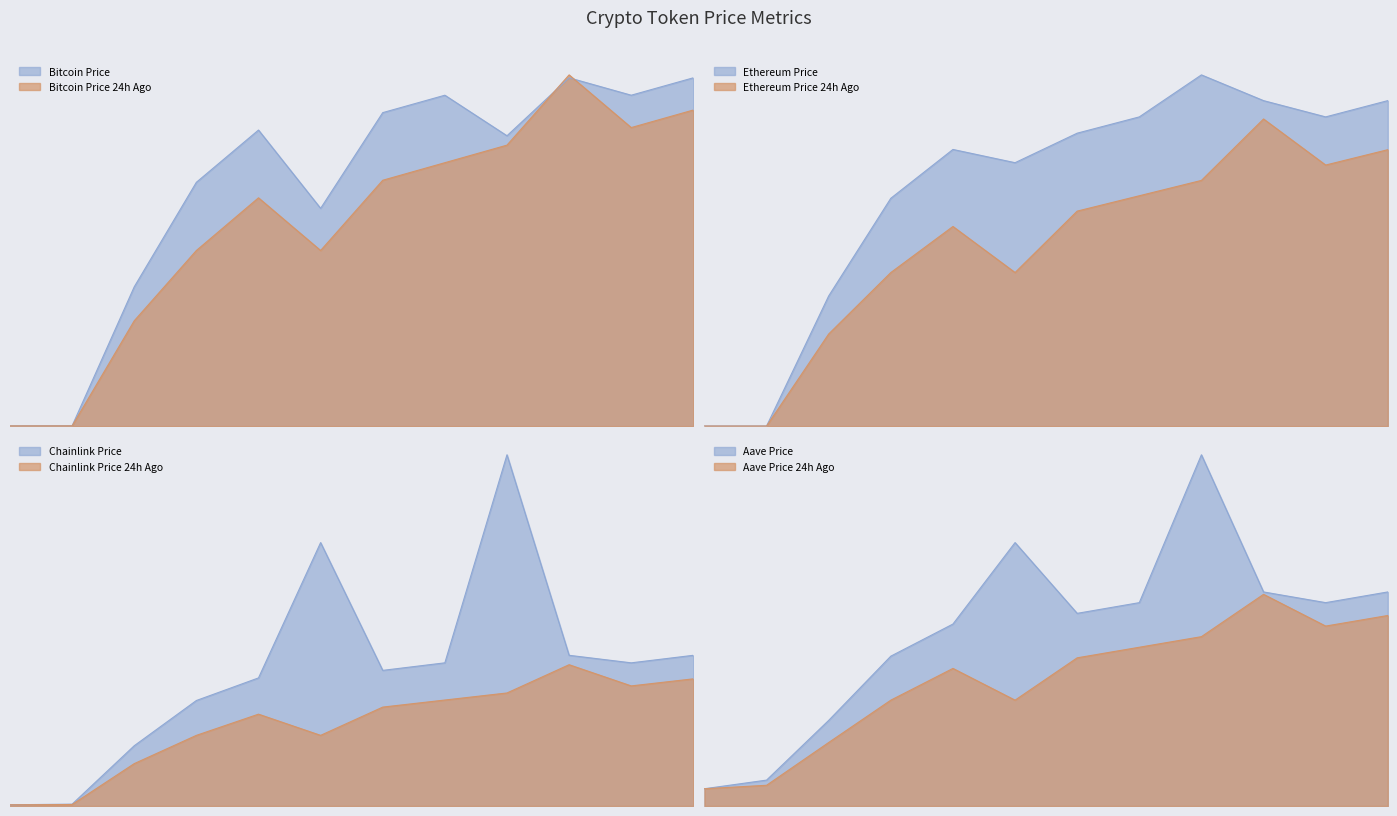

What is the label of the 1st point from the right?

Aave